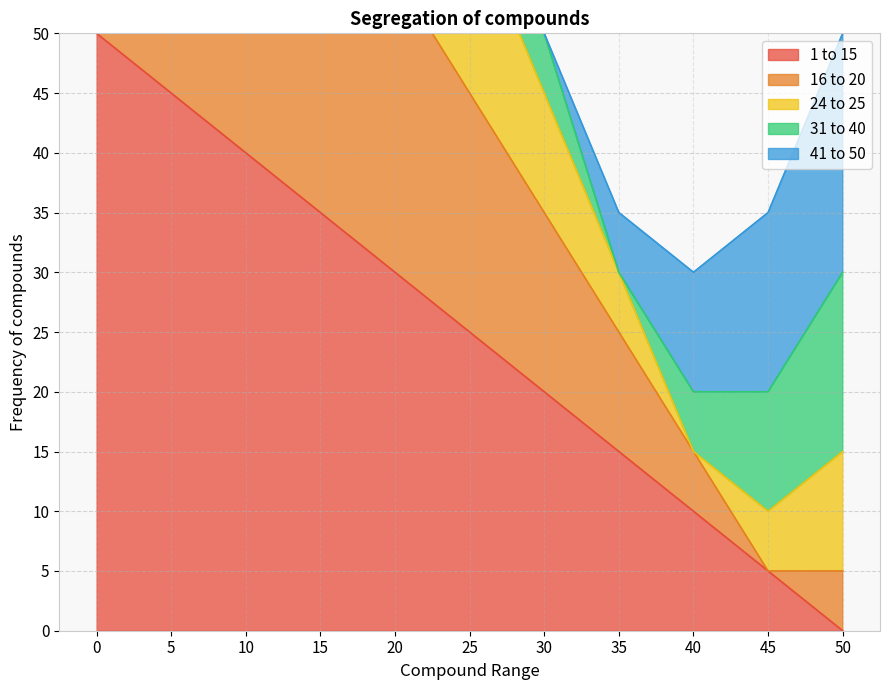

At how many categories does at least one series exceed 166?

2